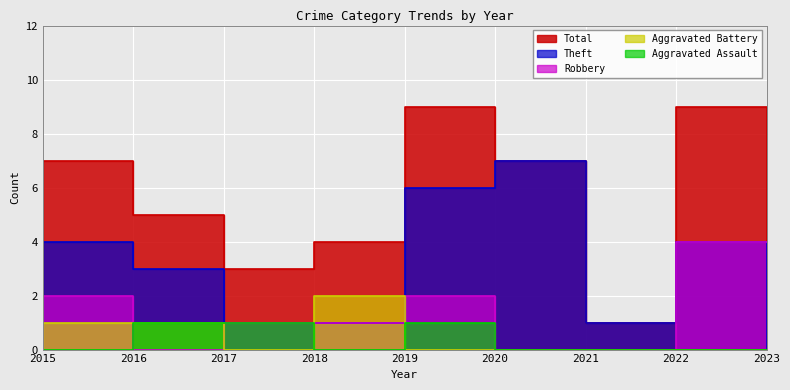

What is the sum of all Total values?

49